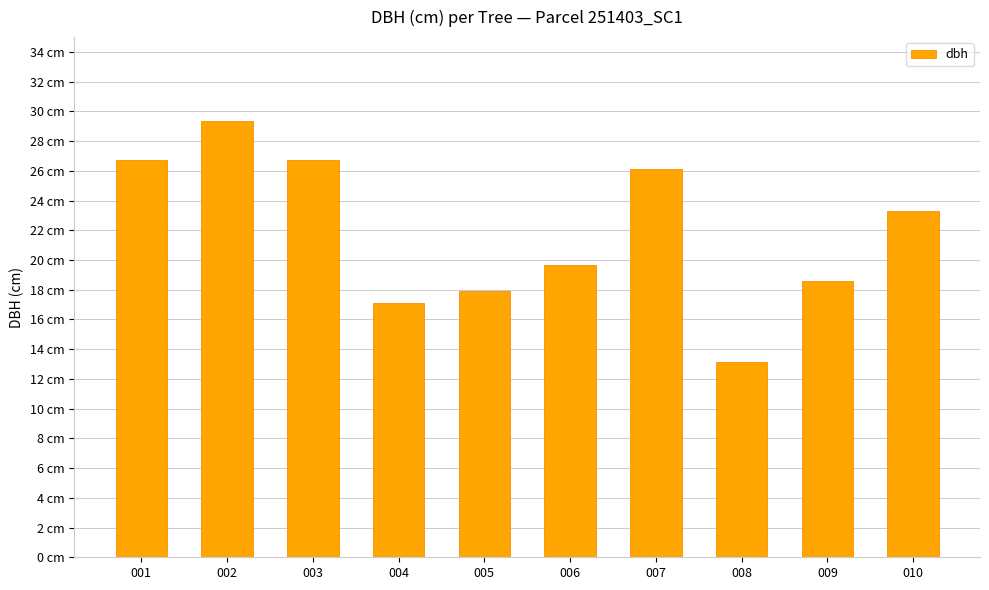

What is the difference between the maximum and minimum values?

16.2